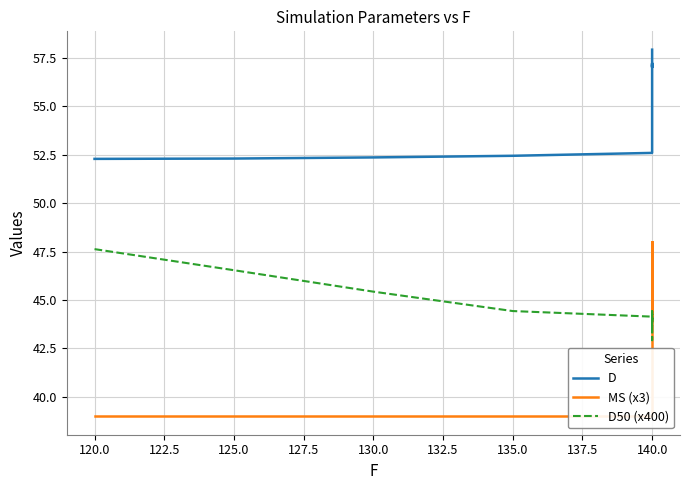

Which has a higher value, 140.0 or 140.0?

140.0